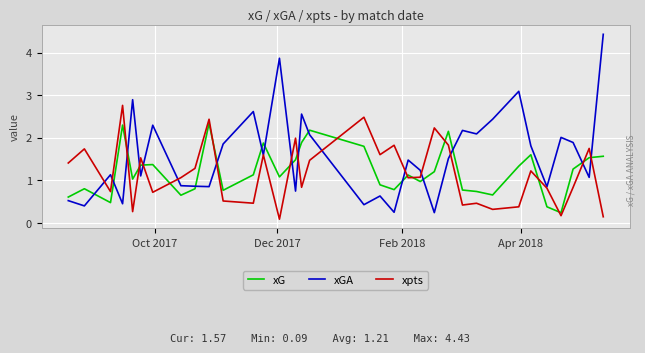

What are all the series names shown in the legend?

xG, xGA, xpts